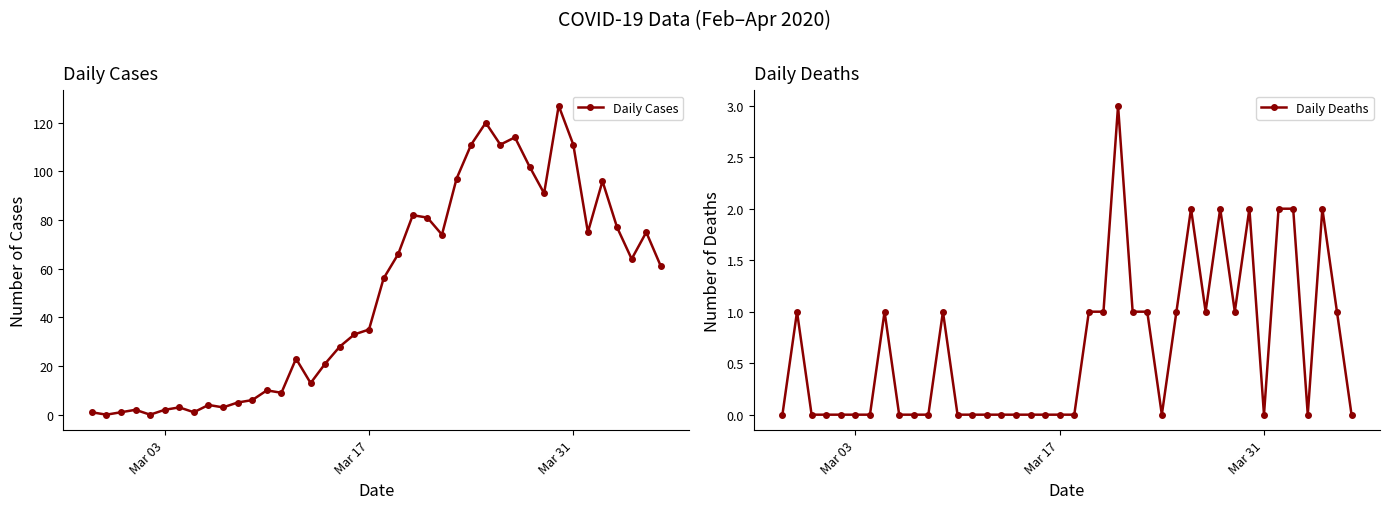

What are all the series names shown in the legend?

Daily Cases, Daily Deaths